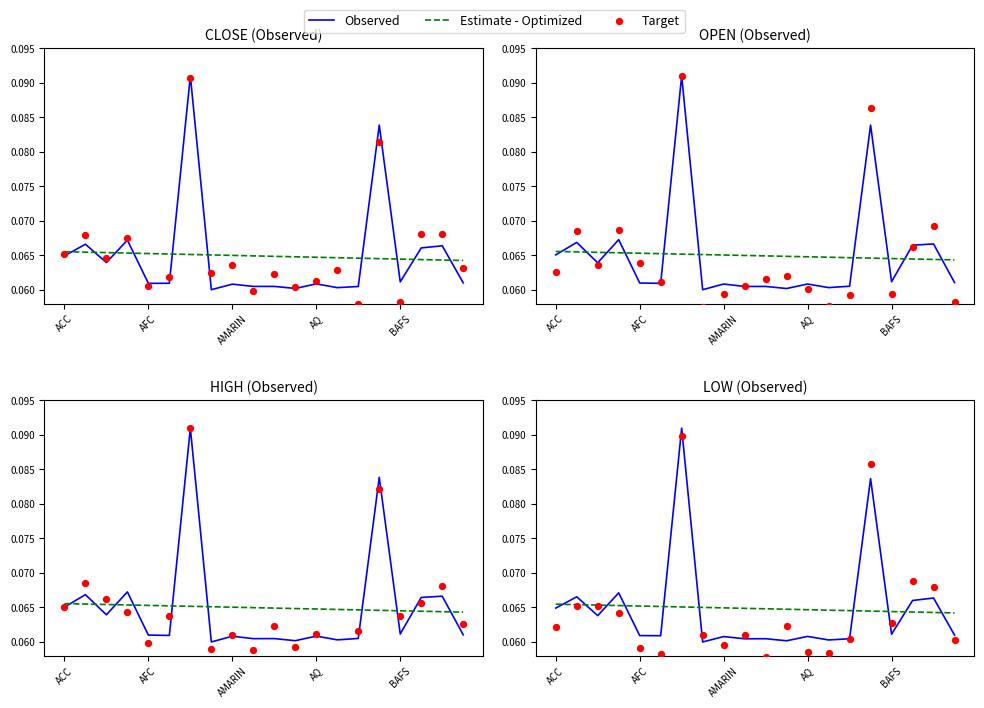

Is the value of Target at 19 greater than the value of Estimate - Optimized at 11?

No